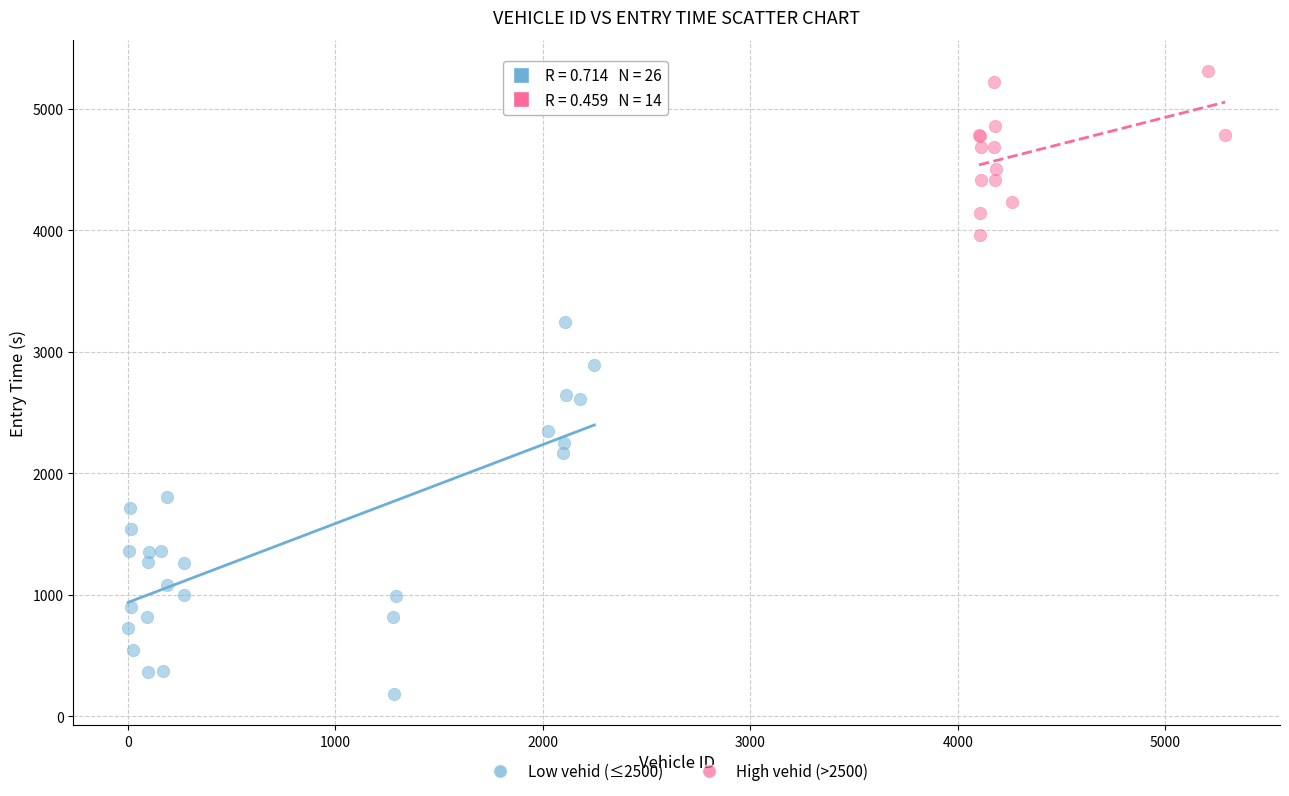

Which series reaches the minimum Y coordinate?

Low vehid (≤2500)